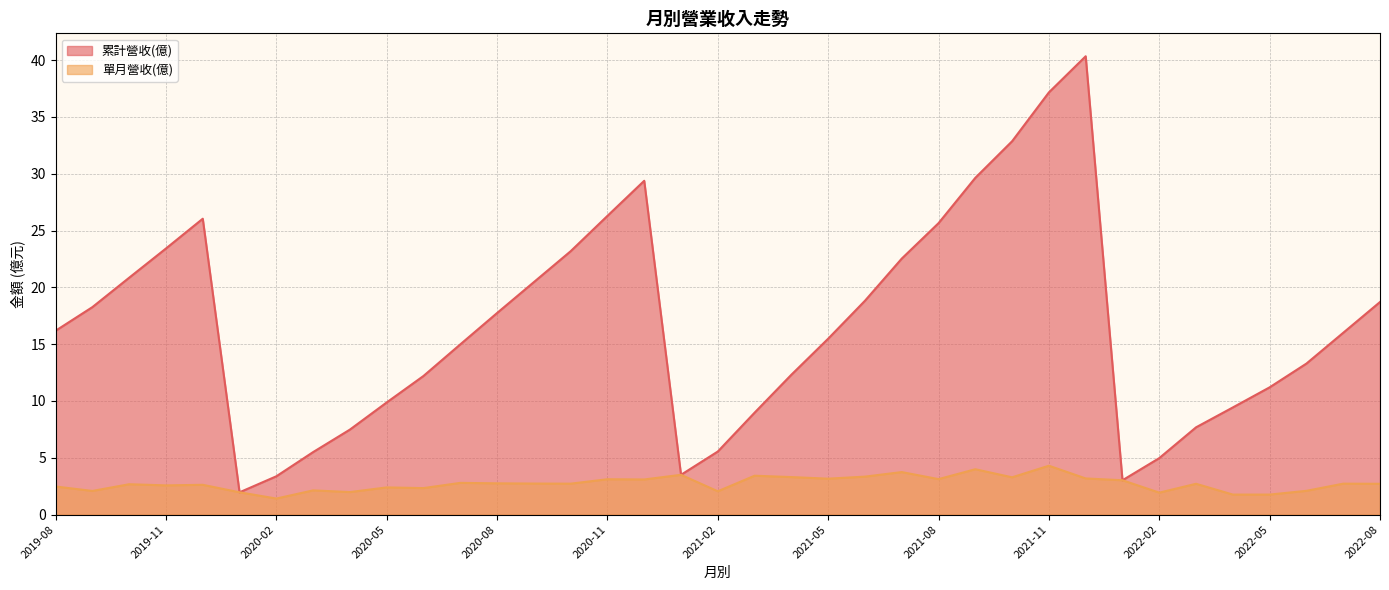

At which category is the sum across all series the highest?

2021-12